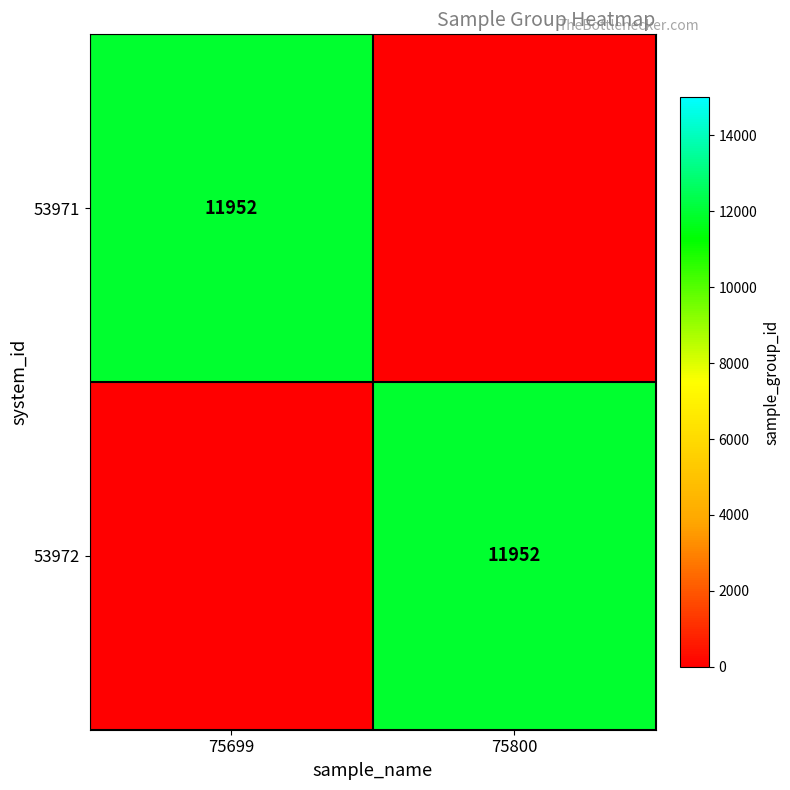

True or false: 53971 has a value of 8236 at 75699.

False